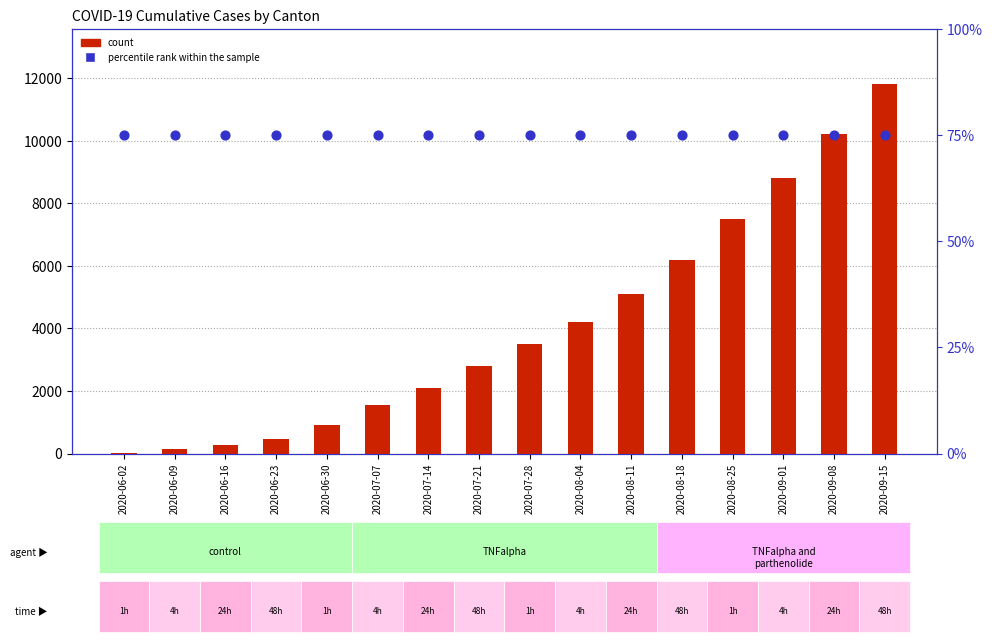

At how many categories does at least one series exceed 9714?

2